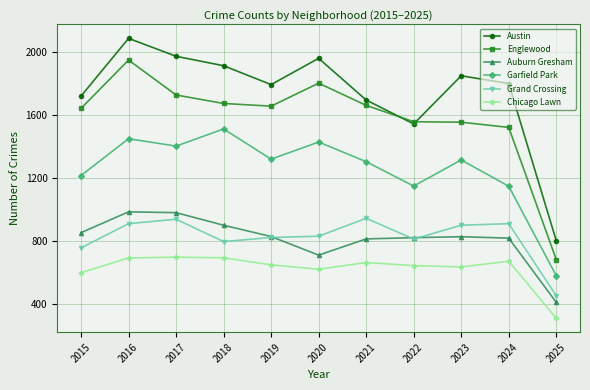

What is the average value of the Chicago Lawn series?

622